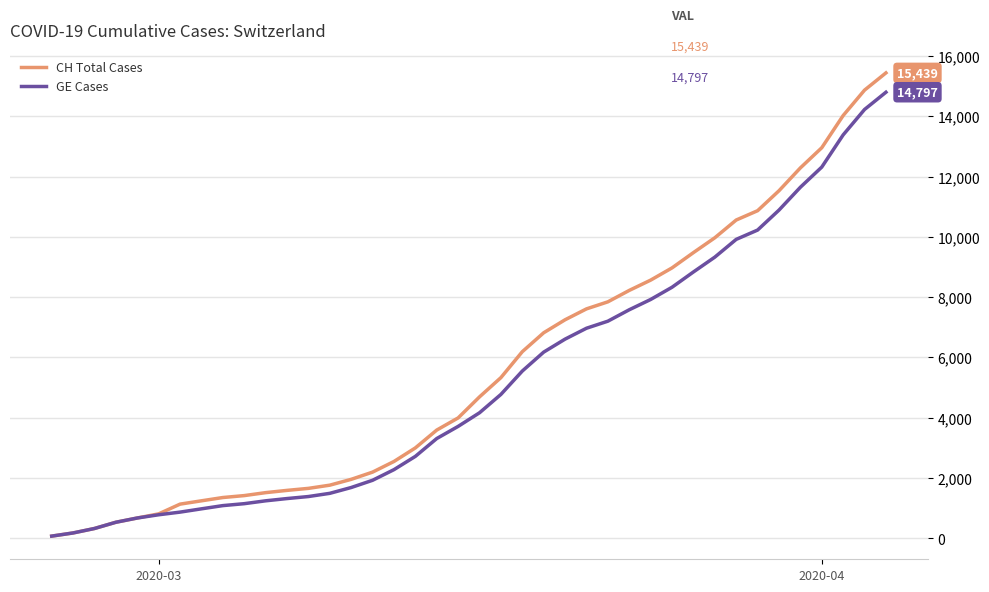

What are all the series names shown in the legend?

CH Total Cases, GE Cases